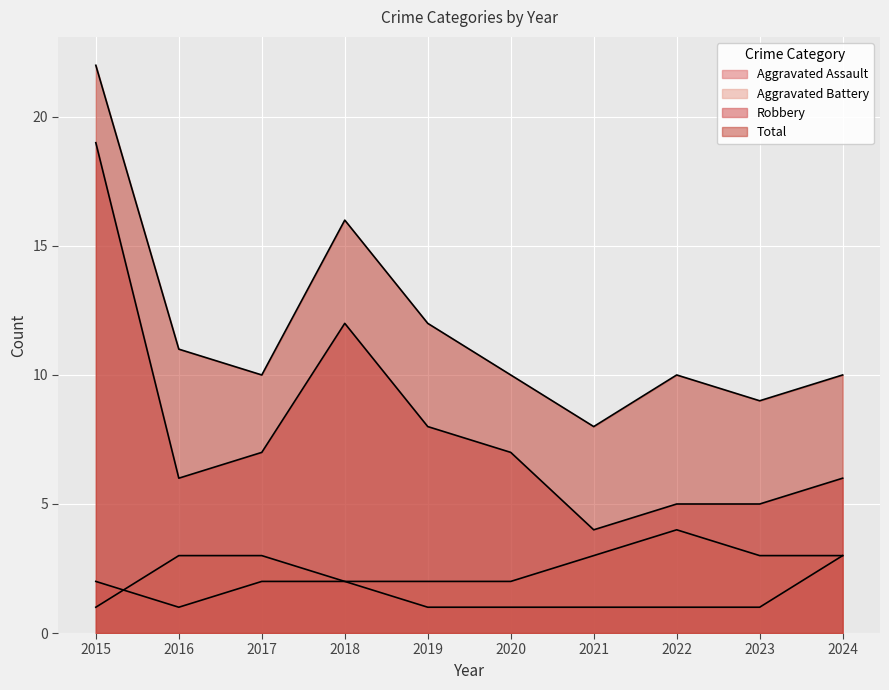

True or false: Aggravated Battery has a value of 3 at 2017.

True